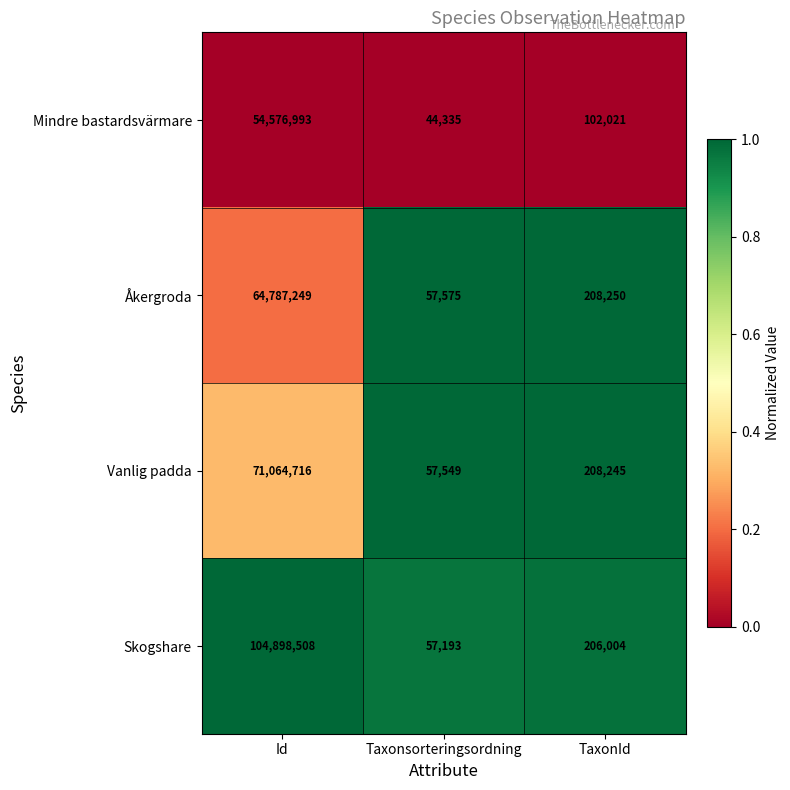

At which category is the sum across all series the highest?

Id